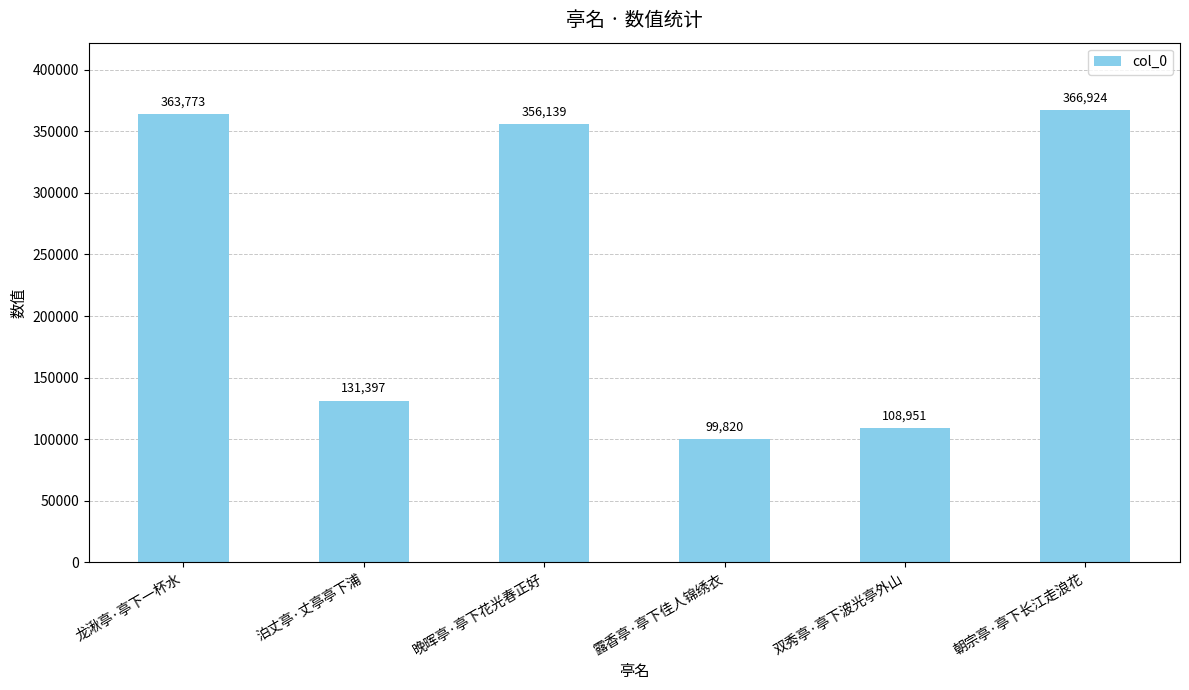

At which label does the data first exceed 356139?

龙湫亭·亭下一杯水